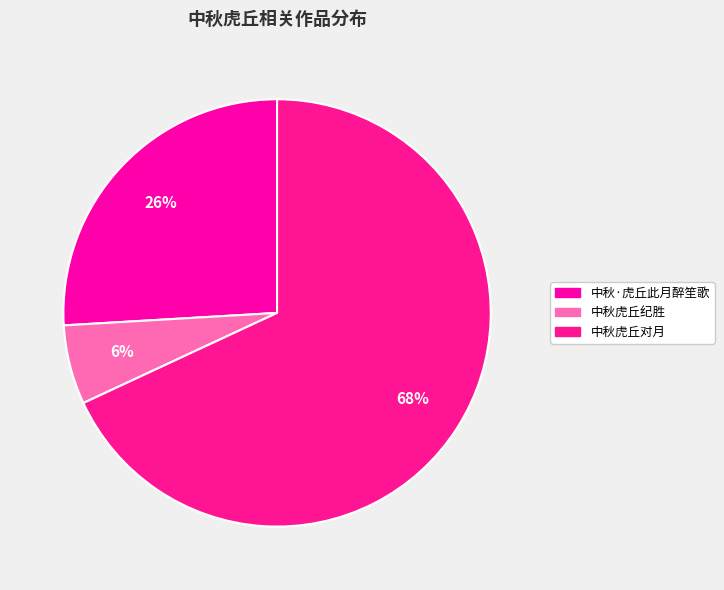

What percentage is the 中秋虎丘纪胜 slice, to the nearest percent?

6%